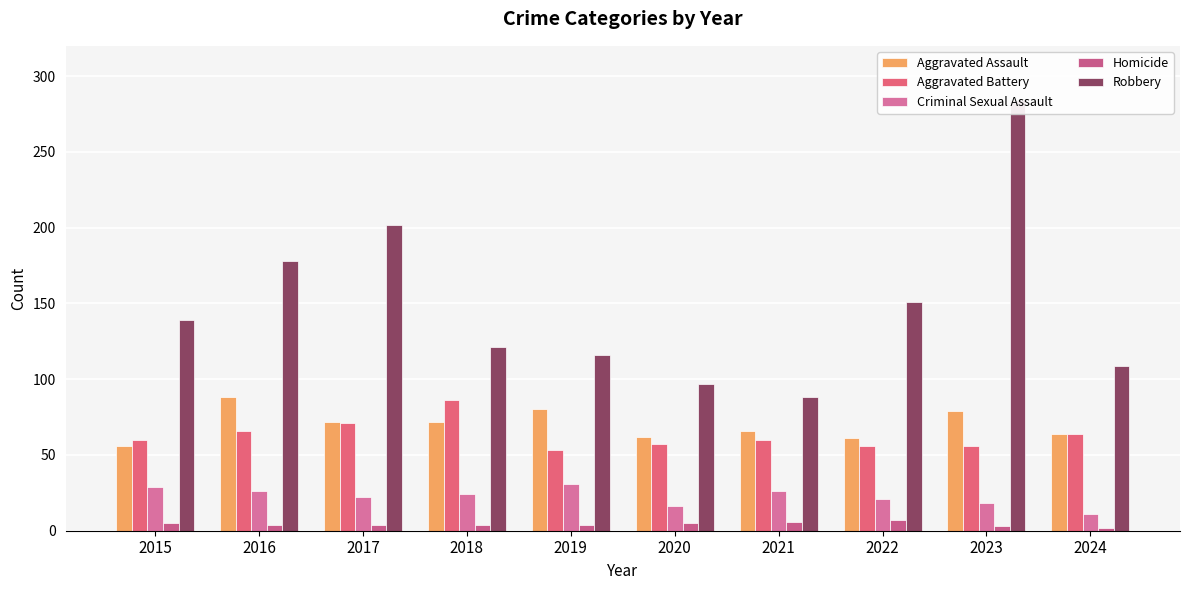

What is the sum of the Aggravated Assault values at 2015 and 2019?

136